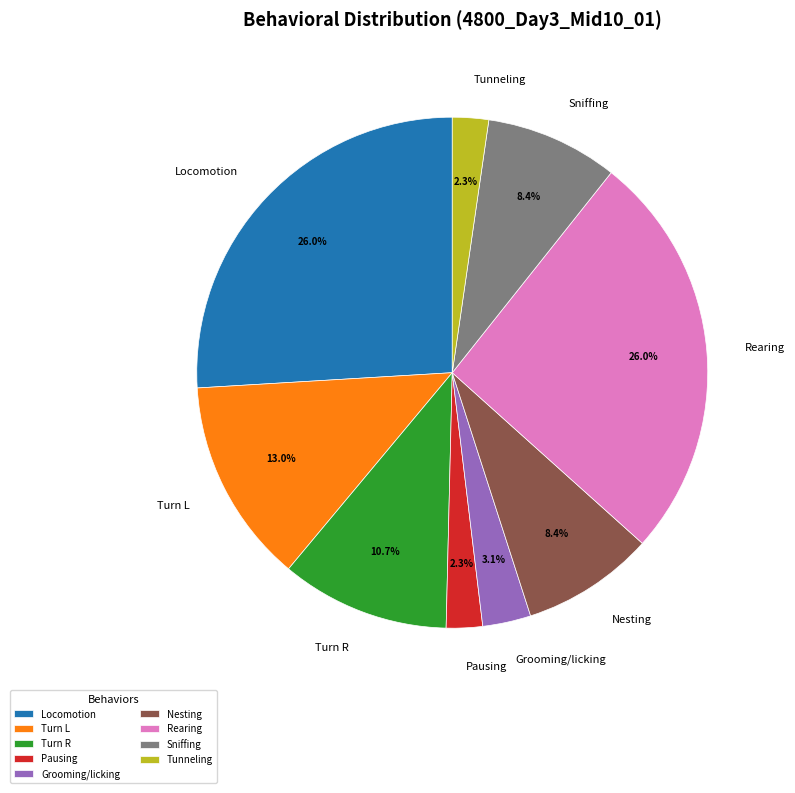

How many segments does this pie chart have?

9